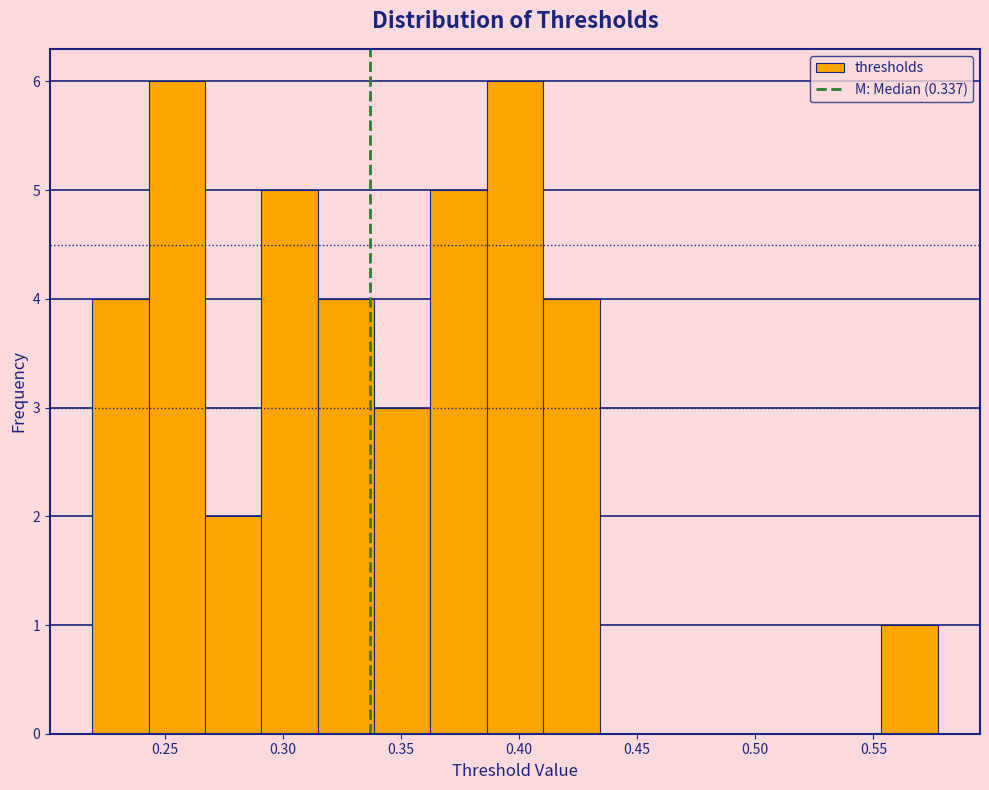

How tall is the bar that spans 0.555 to 0.575 on the x-axis? Neither the bar edges nor the heights are printed on the chart, so give them approximately, as read against the axes.

1